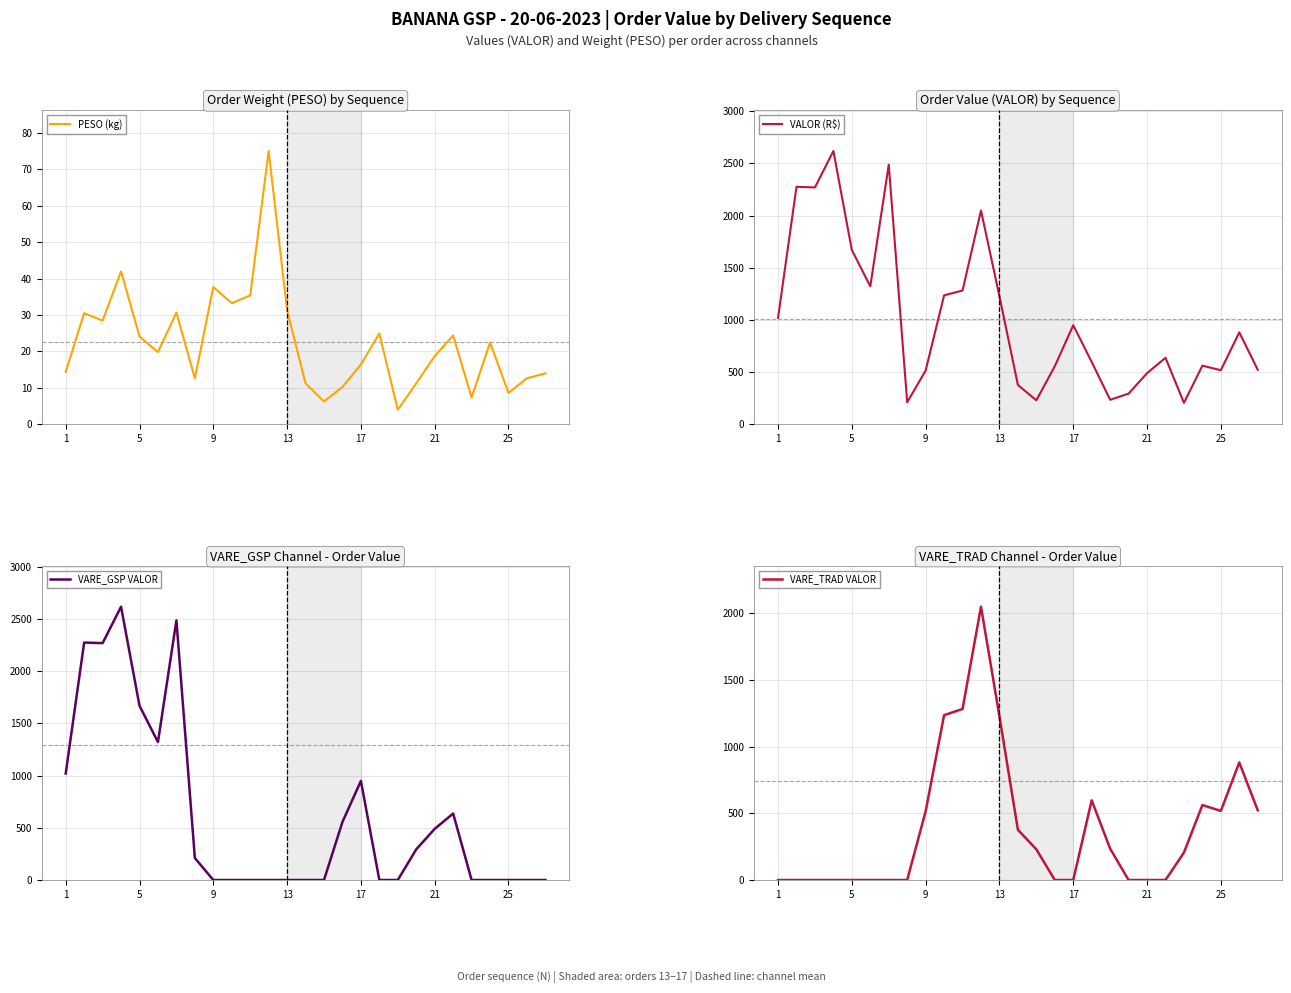

What is the difference between the maximum and minimum values in the VARE_TRAD VALOR series?

2048.5